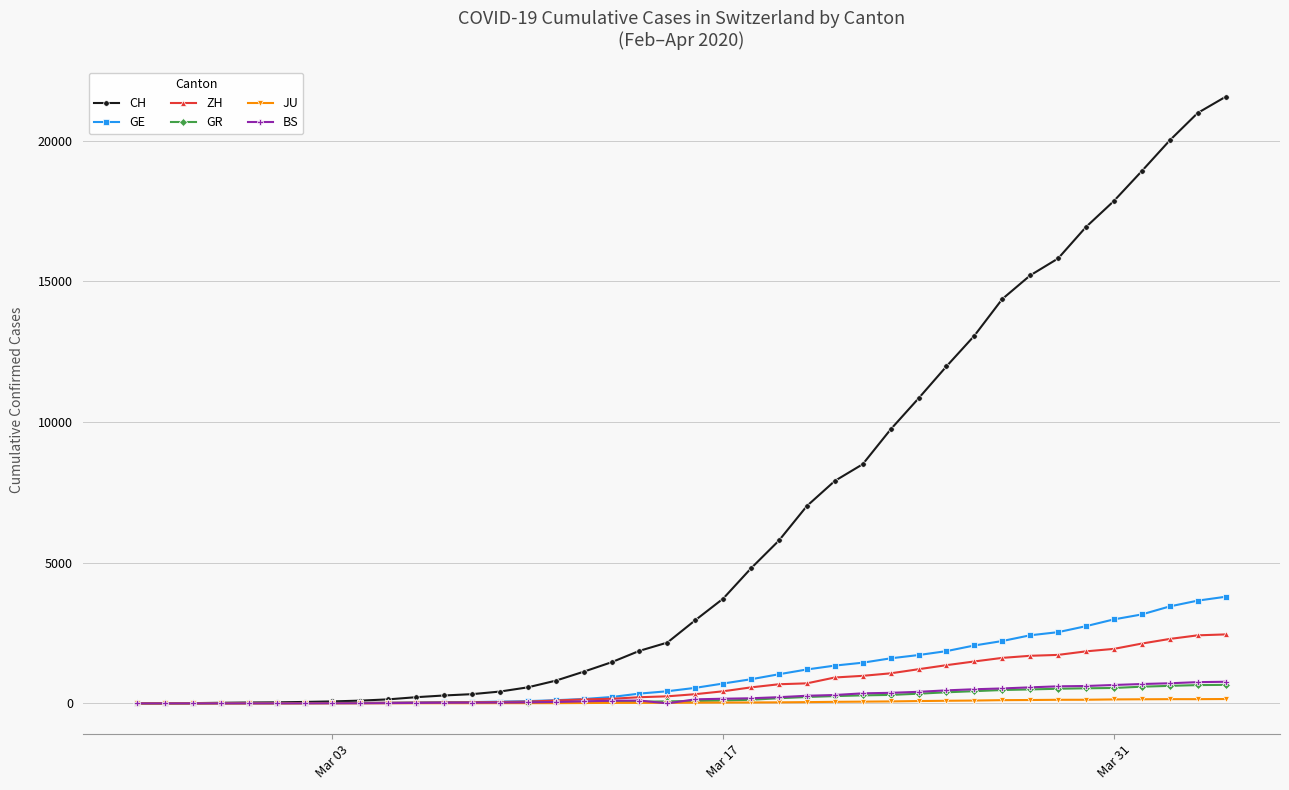

Which series ends up on top after the final intersection of BS and ZH?

ZH